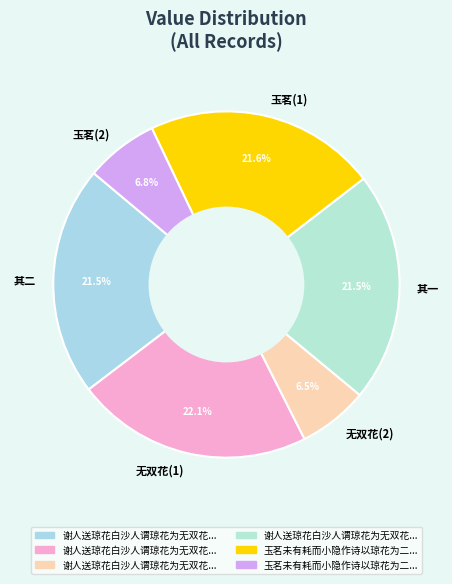

Is there a majority slice in this chart?

No